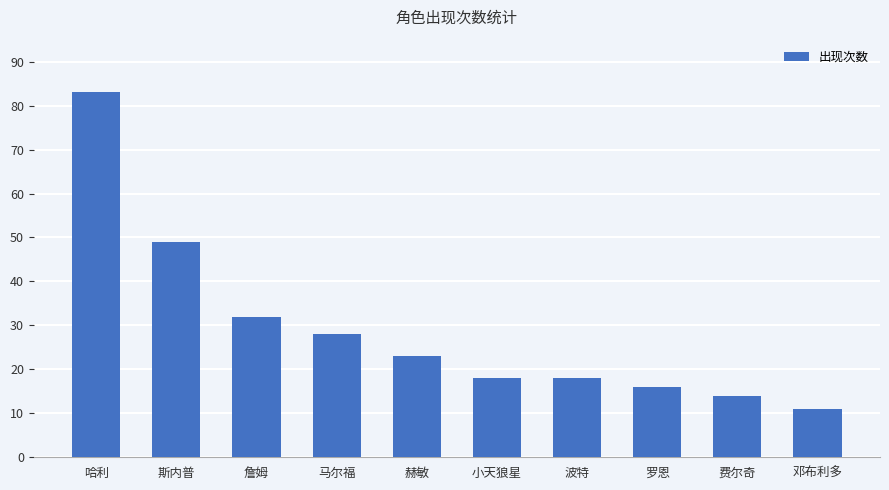

What is the difference between the maximum and minimum values?

72